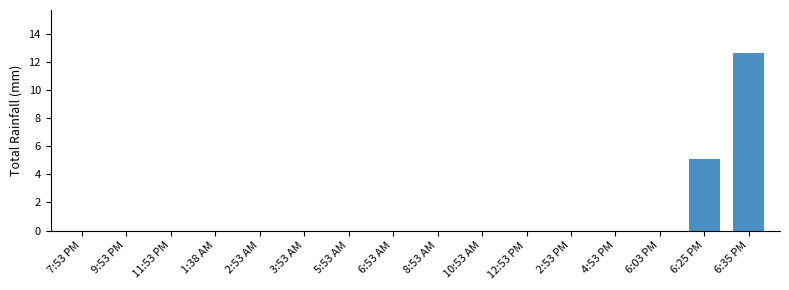

Count the number of categories in the chart.

16